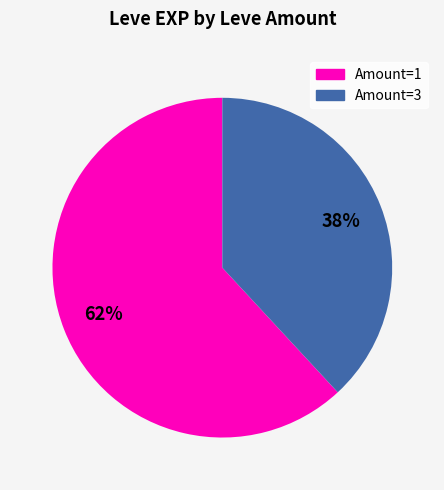

To the nearest percent, what is the average slice percentage?

50%